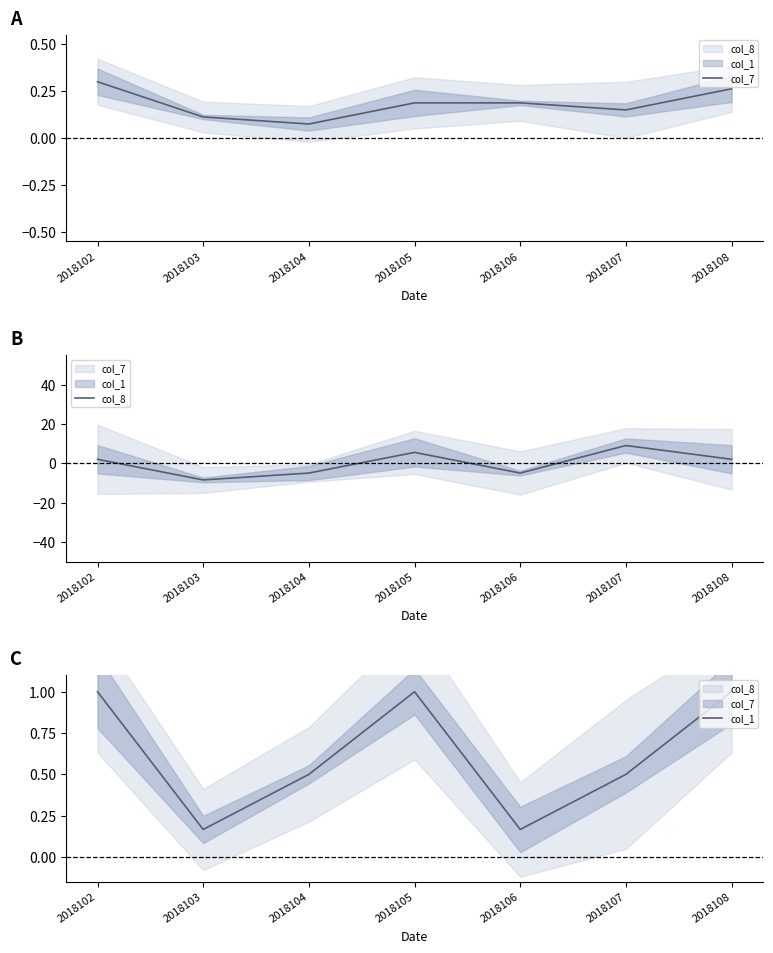

Rank the series at 2018104 from highest to lowest value.

col_1, col_7, col_8